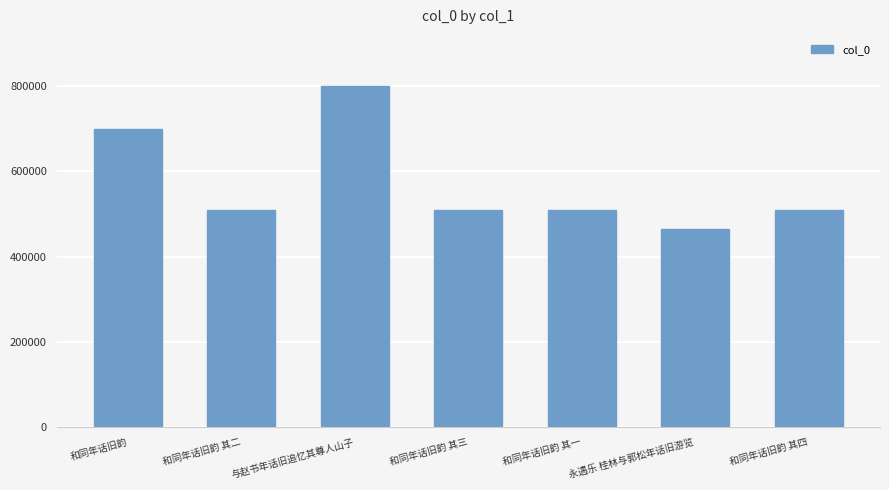

What is the smallest value displayed?

464527